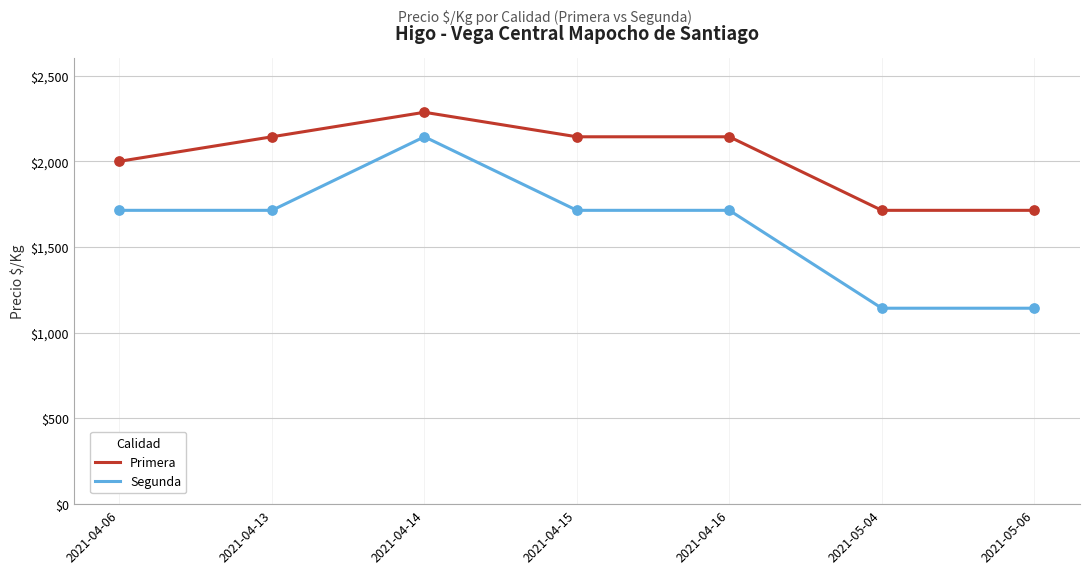

What are all the series names shown in the legend?

Primera, Segunda